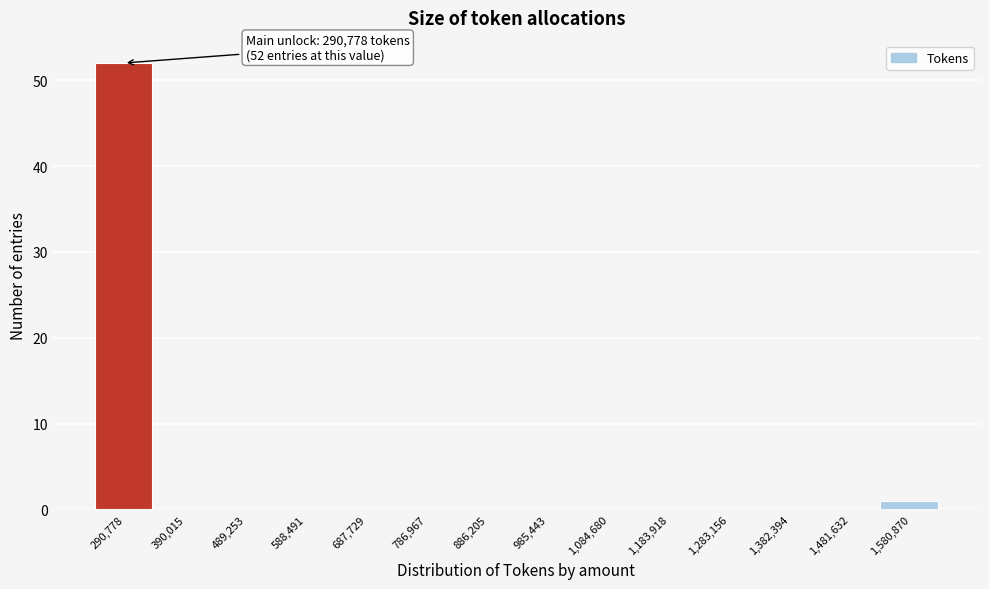

Reading left to right, extract all data points from this chart.

290,778=52	390,015=0	489,253=0	588,491=0	687,729=0	786,967=0	886,205=0	985,443=0	1,084,680=0	1,183,918=0	1,283,156=0	1,382,394=0	1,481,632=0	1,580,870=1